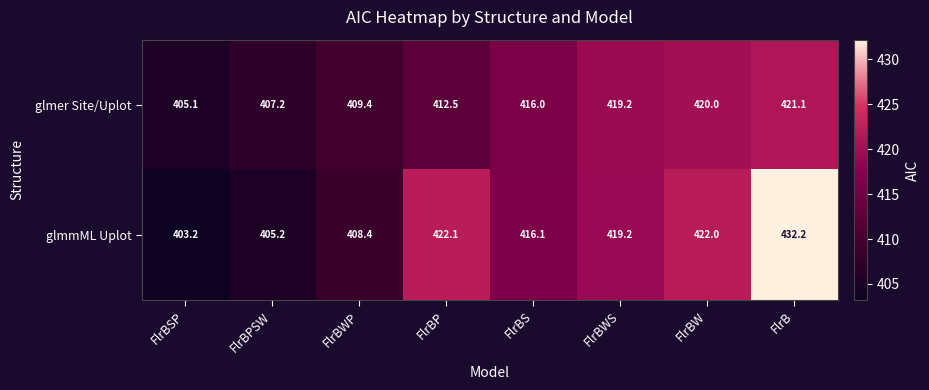

What is the difference between the glmer Site/Uplot values at FlrB and FlrBP?

8.6